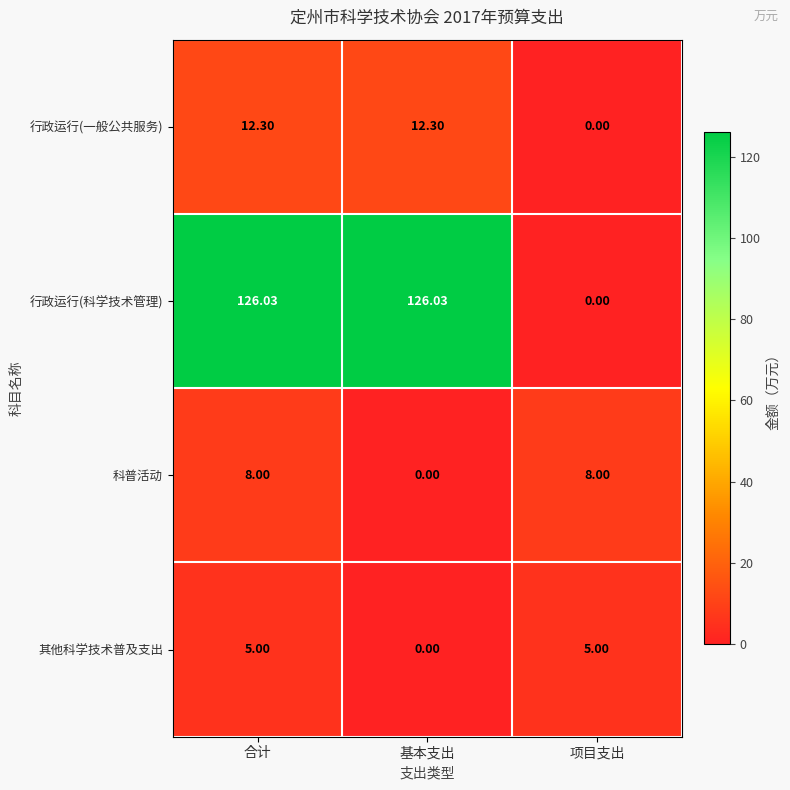

How many data points does each series have?

3